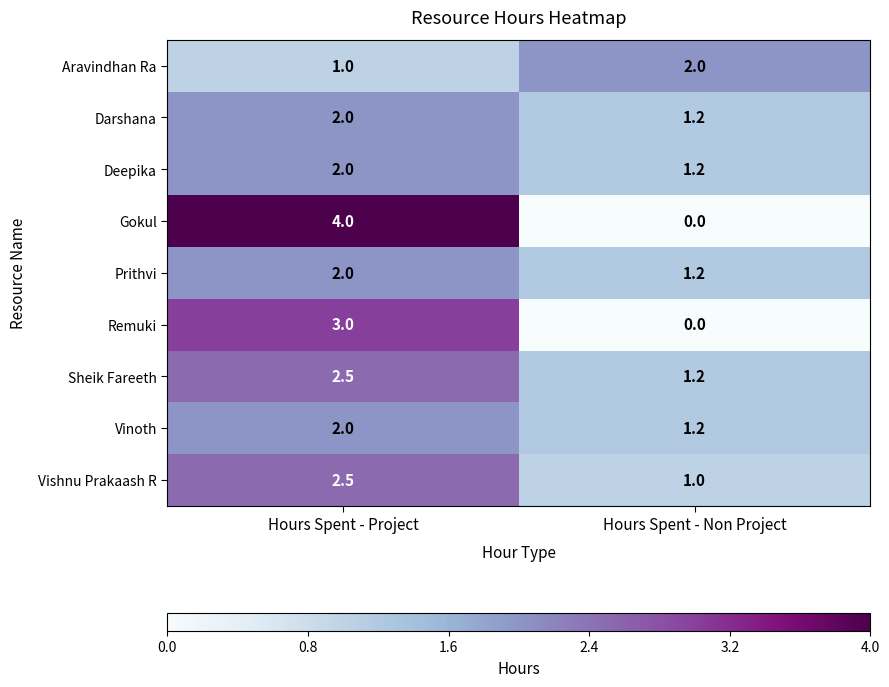

Which series has the largest range (max minus min)?

Gokul